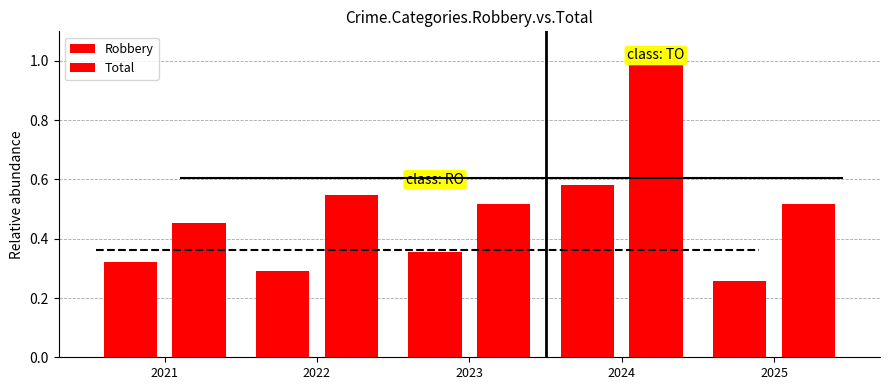

What is the lowest value of the Total series?

0.5